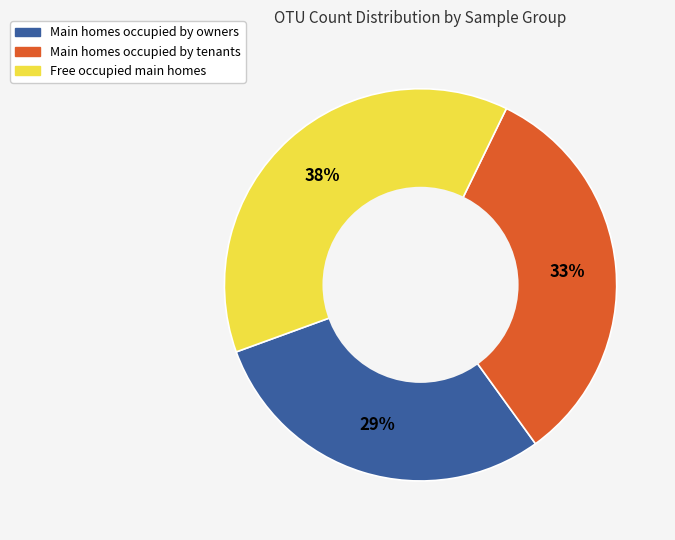

Is there a majority slice in this chart?

No